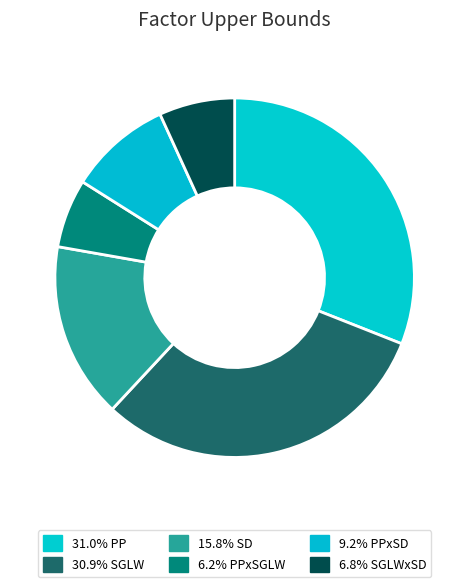

How many slices are in this pie chart?

6